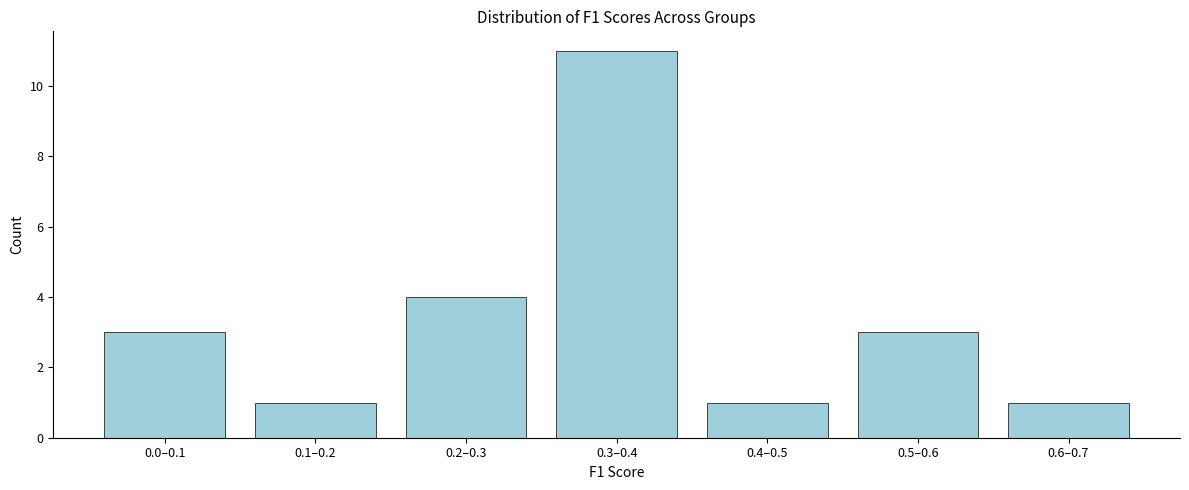

Reading left to right, what are all the values shown in this chart?

3	1	4	11	1	3	1